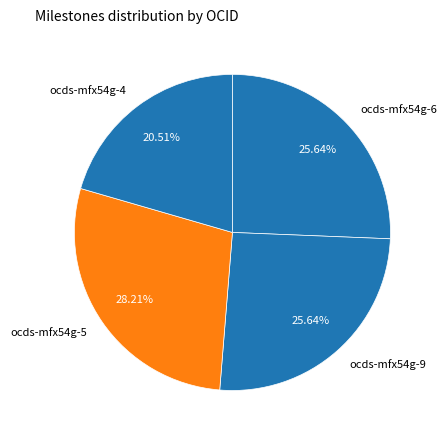

Approximately how many times larger is the value at ocds-mfx54g-5 compared to ocds-mfx54g-4?

1.4